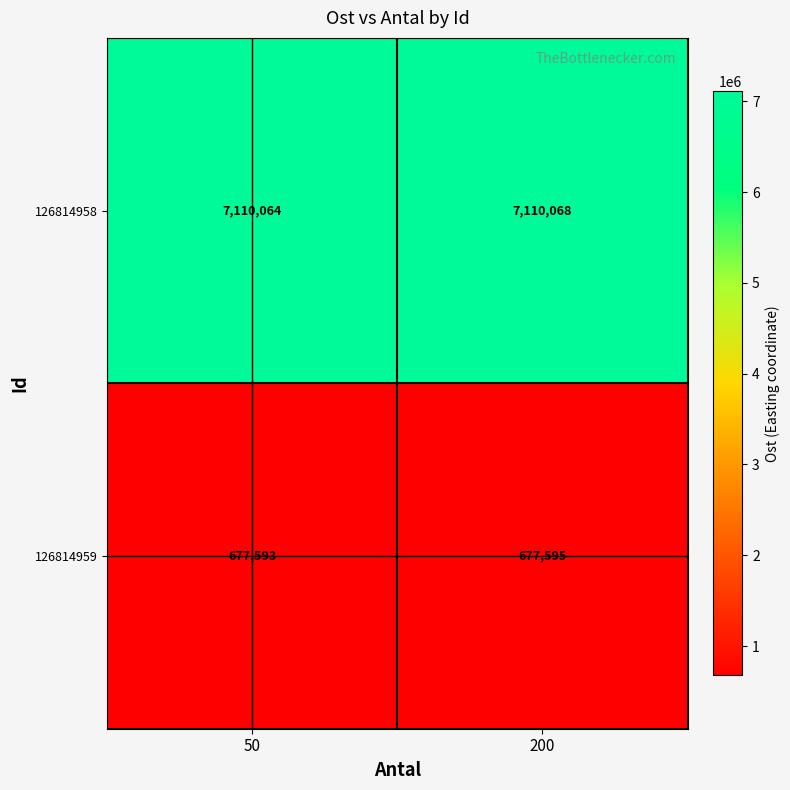

Which series has the largest range (max minus min)?

126814958